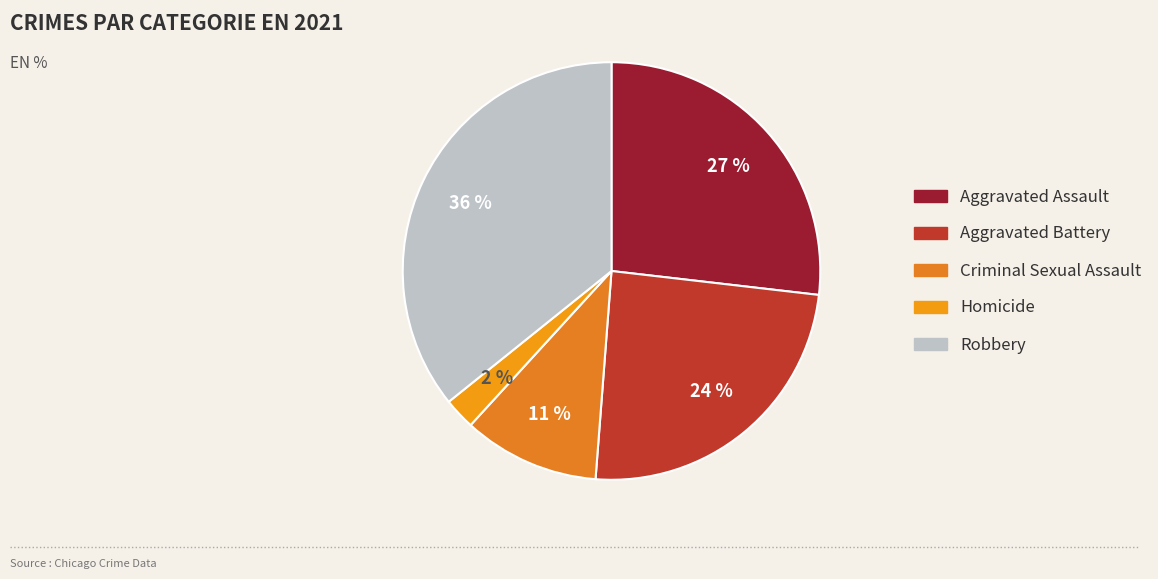

How many segments does this pie chart have?

5